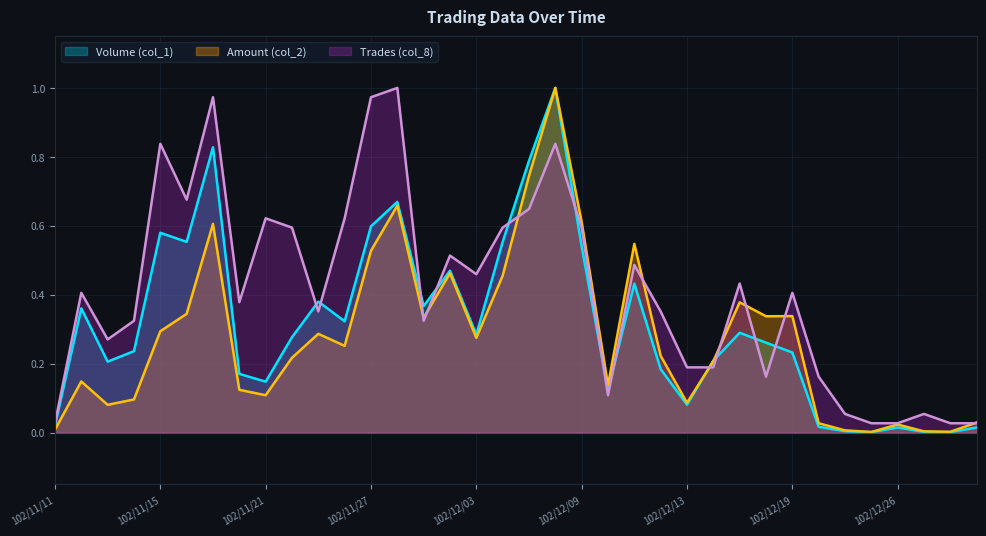

Reading right to left, extract all data points from this chart.

Volume (col_1): 0.0	0.0	0.0	0.0	0.0	0.0	0.0	0.2	0.3	0.3	0.2	0.1	0.2	0.4	0.1	0.5	1.0	0.8	0.6	0.3	0.5	0.4	0.7	0.6	0.3	0.4	0.3	0.1	0.2	0.8	0.6	0.6	0.2	0.2	0.4	0.0
Amount (col_2): 0.0	0.0	0.0	0.0	0.0	0.0	0.0	0.3	0.3	0.4	0.2	0.1	0.2	0.5	0.1	0.6	1.0	0.7	0.5	0.3	0.5	0.3	0.7	0.5	0.3	0.3	0.2	0.1	0.1	0.6	0.3	0.3	0.1	0.1	0.1	0.0
Trades (col_8): 0.0	0.0	0.1	0.0	0.0	0.1	0.2	0.4	0.2	0.4	0.2	0.2	0.4	0.5	0.1	0.6	0.8	0.6	0.6	0.5	0.5	0.3	1.0	1.0	0.6	0.4	0.6	0.6	0.4	1.0	0.7	0.8	0.3	0.3	0.4	0.0